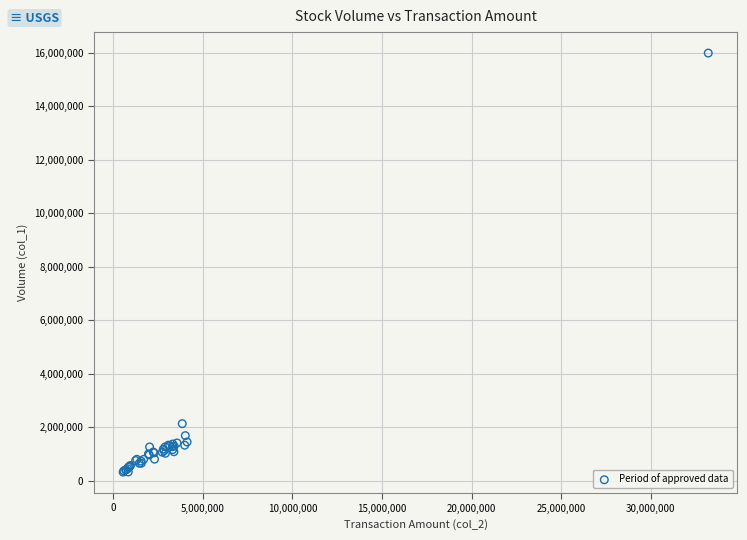

What Y value in the scatter plot is closest to 8153000?

2127000